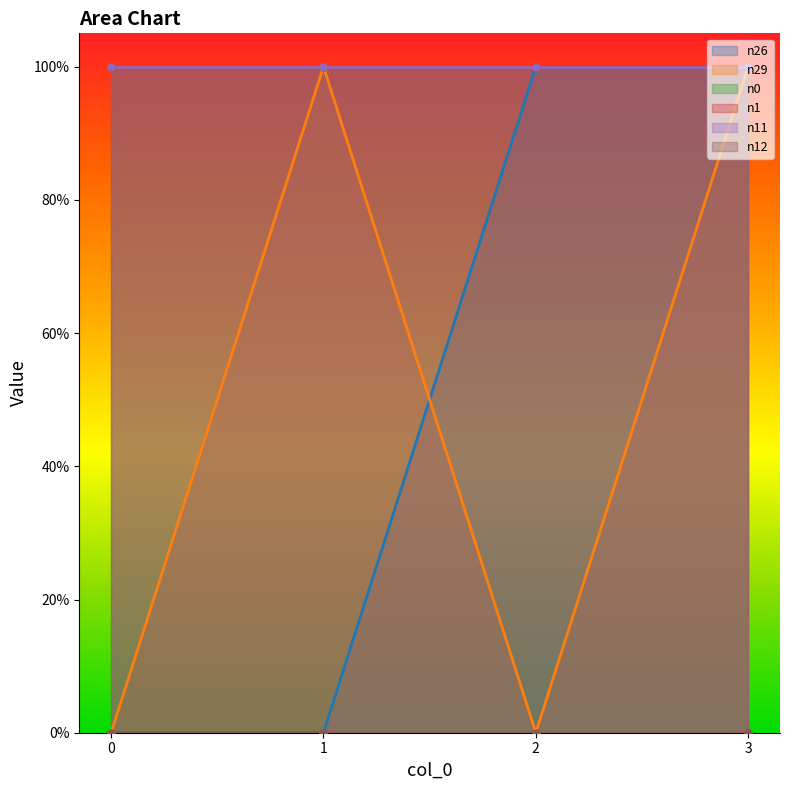

Which has a higher value, 2 or 3?

2